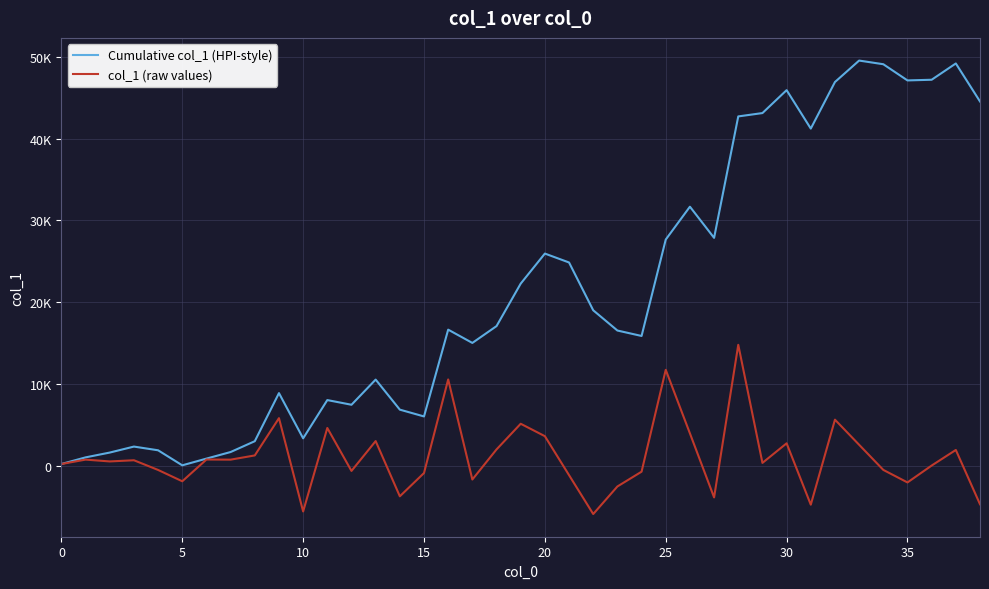

What is the label of the 22nd point from the left?

21